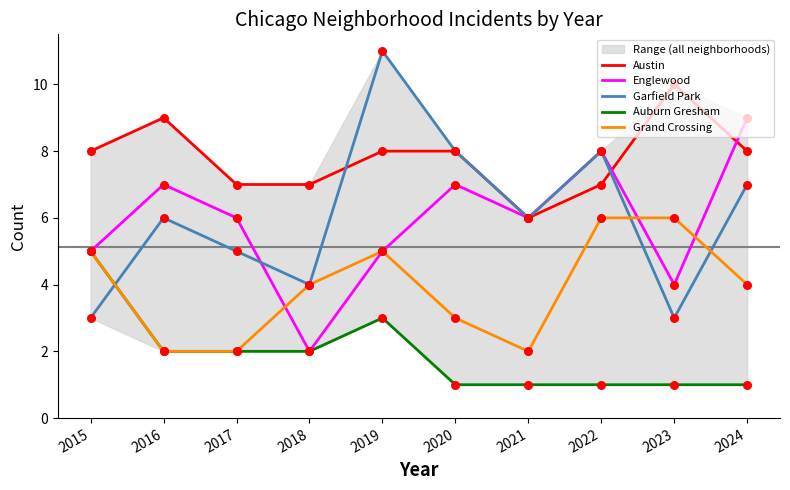

Which series reaches the minimum Y coordinate?

Auburn Gresham